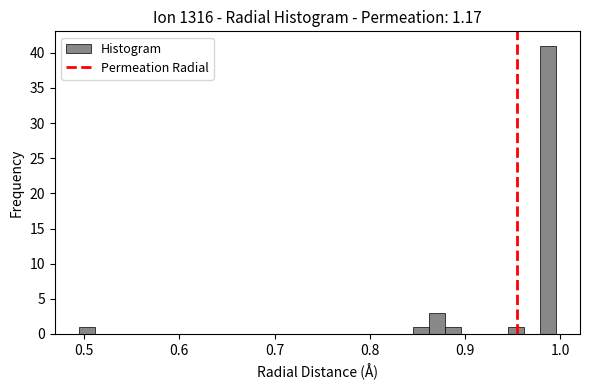

Read against the x-axis, roughly where is the centre of the tallest bar?

0.99